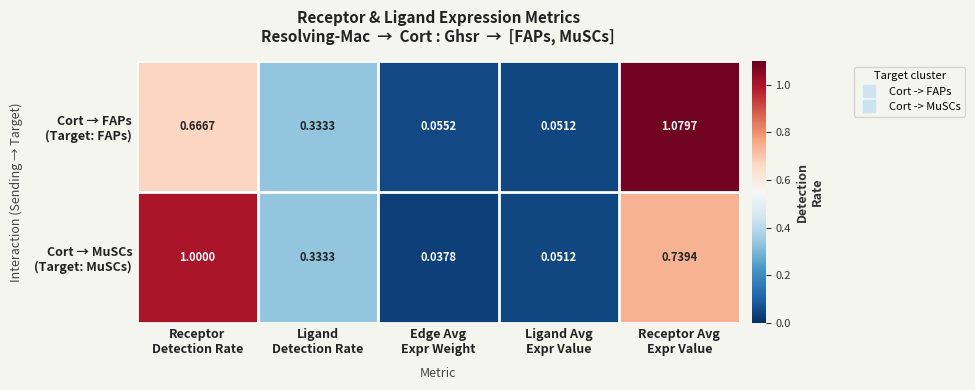

Count the number of categories in the chart.

5